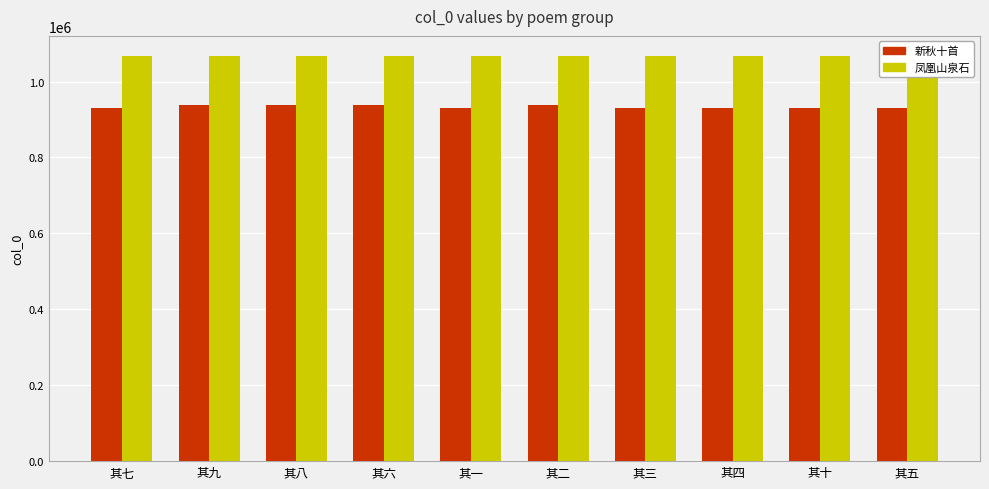

What is the lowest value of the 新秋十首 series?

930175